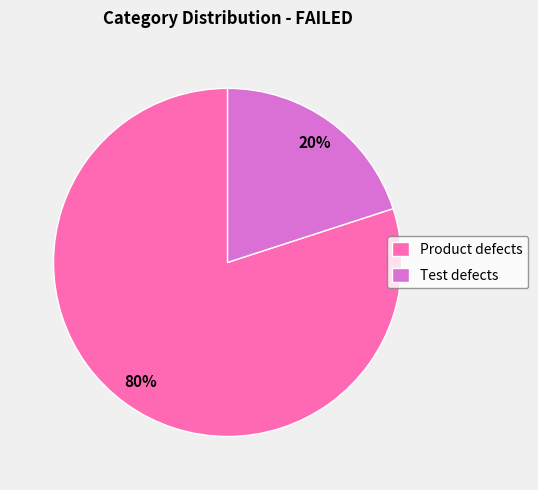

How many segments does this pie chart have?

2